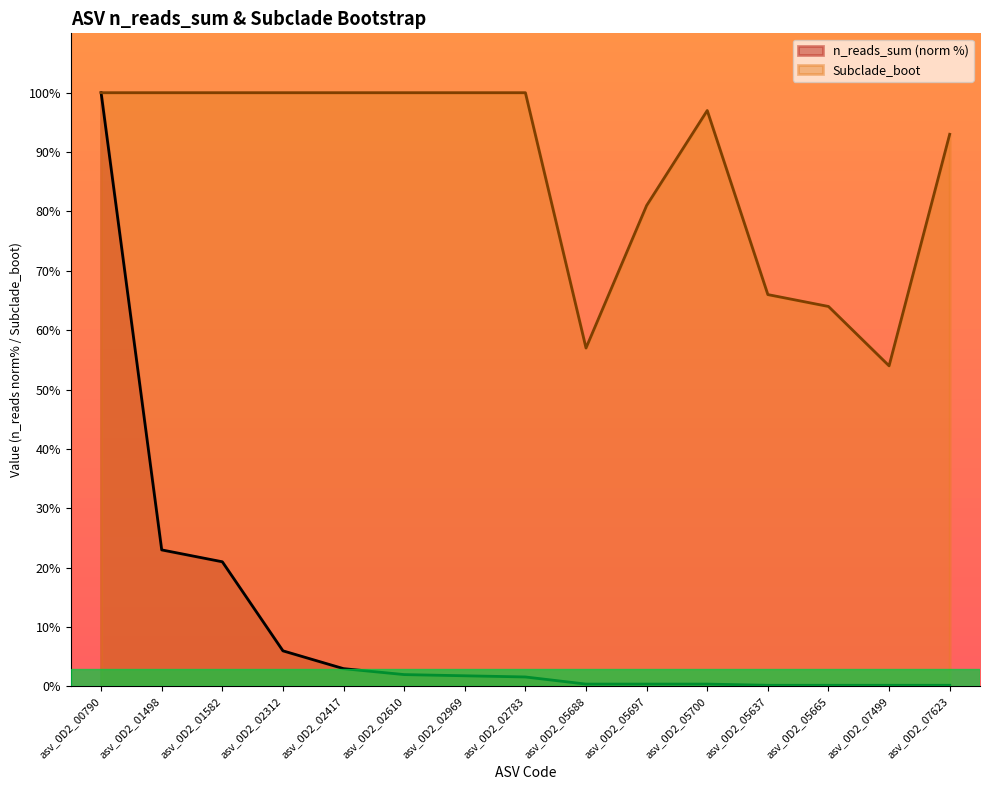

Reading left to right, extract all data points from this chart.

n_reads_sum: asv_0D2_00790=100.0	asv_0D2_01498=23.0	asv_0D2_01582=21.0	asv_0D2_02312=6.0	asv_0D2_02417=3.0	asv_0D2_02610=2.0	asv_0D2_02969=1.8	asv_0D2_02783=1.6	asv_0D2_05688=0.4	asv_0D2_05697=0.4	asv_0D2_05700=0.4	asv_0D2_05637=0.2	asv_0D2_05665=0.2	asv_0D2_07499=0.2	asv_0D2_07623=0.2
Subclade_boot: asv_0D2_00790=100.0	asv_0D2_01498=100.0	asv_0D2_01582=100.0	asv_0D2_02312=100.0	asv_0D2_02417=100.0	asv_0D2_02610=100.0	asv_0D2_02969=100.0	asv_0D2_02783=100.0	asv_0D2_05688=57.0	asv_0D2_05697=81.0	asv_0D2_05700=97.0	asv_0D2_05637=66.0	asv_0D2_05665=64.0	asv_0D2_07499=54.0	asv_0D2_07623=93.0